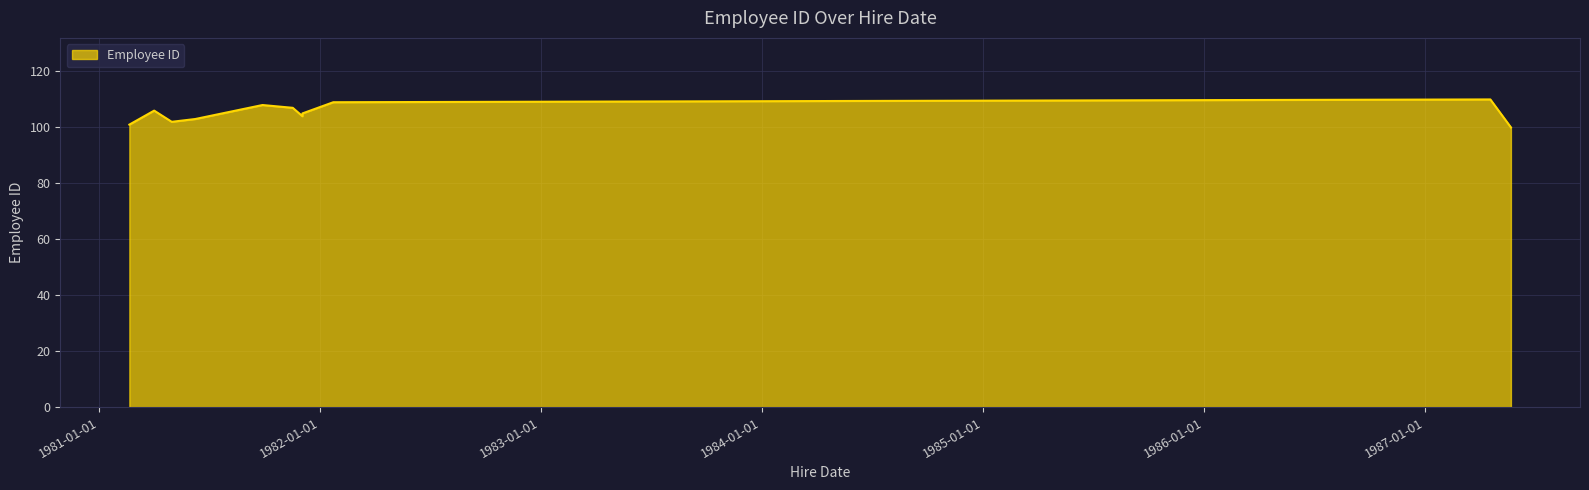

Approximately how many times larger is the value at 1987-05-23 compared to 1981-11-17?

0.9